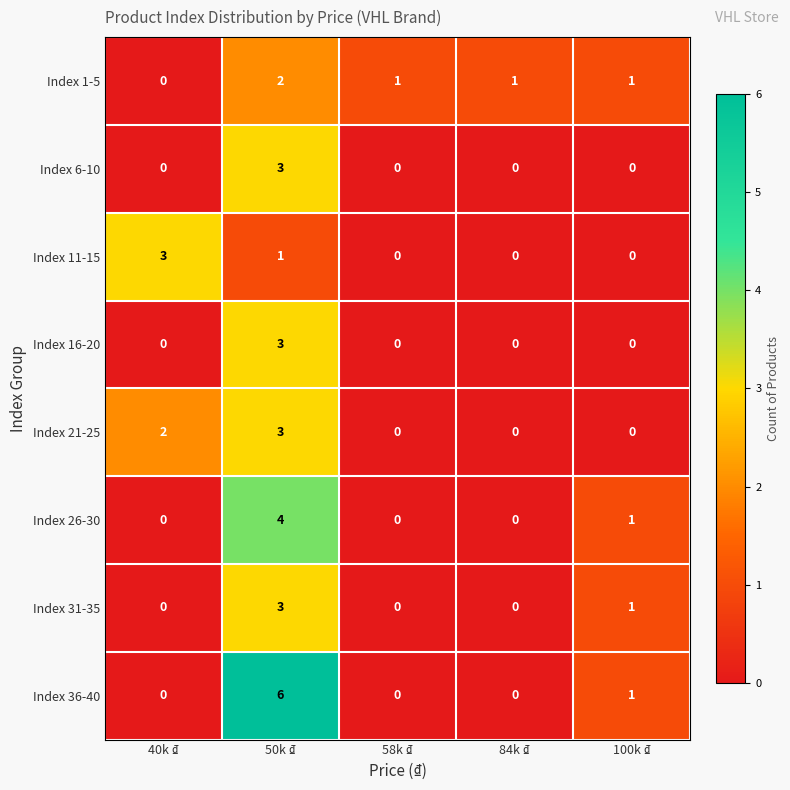

Which series has the largest total across all categories?

Index 36-40